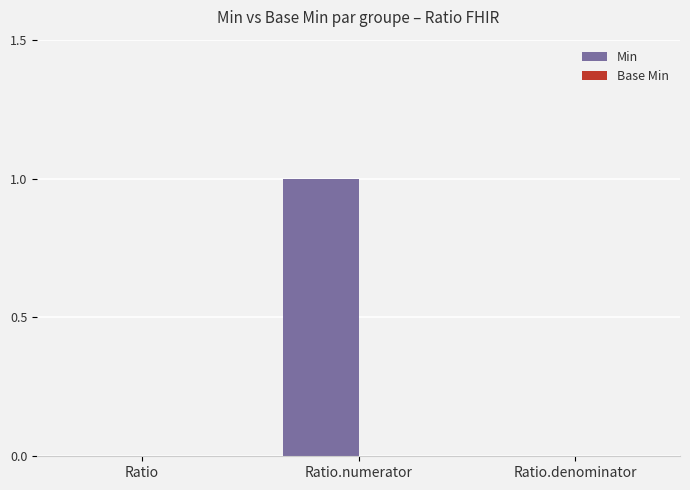

Which has a higher value, Ratio.numerator or Ratio?

Ratio.numerator